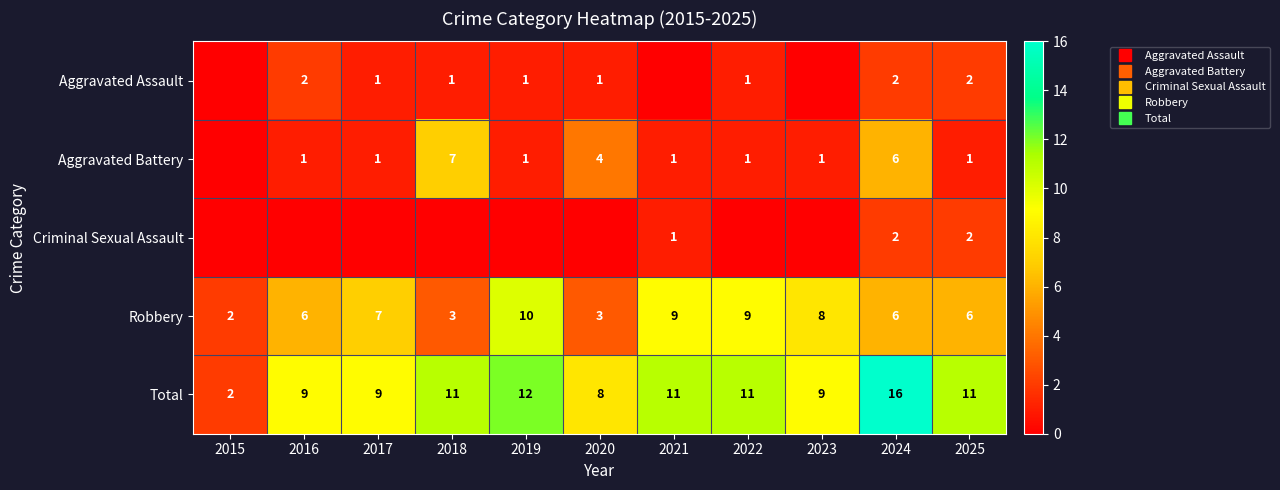

Is the value of Aggravated Assault at 2023 greater than the value of Aggravated Battery at 2017?

No